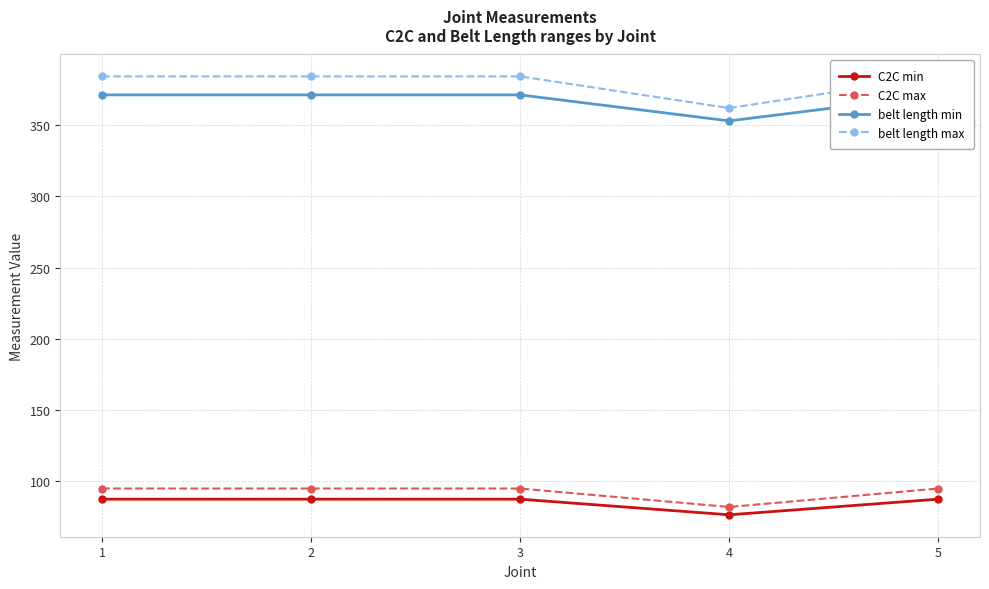

What are all the series names shown in the legend?

C2C min, C2C max, belt length min, belt length max